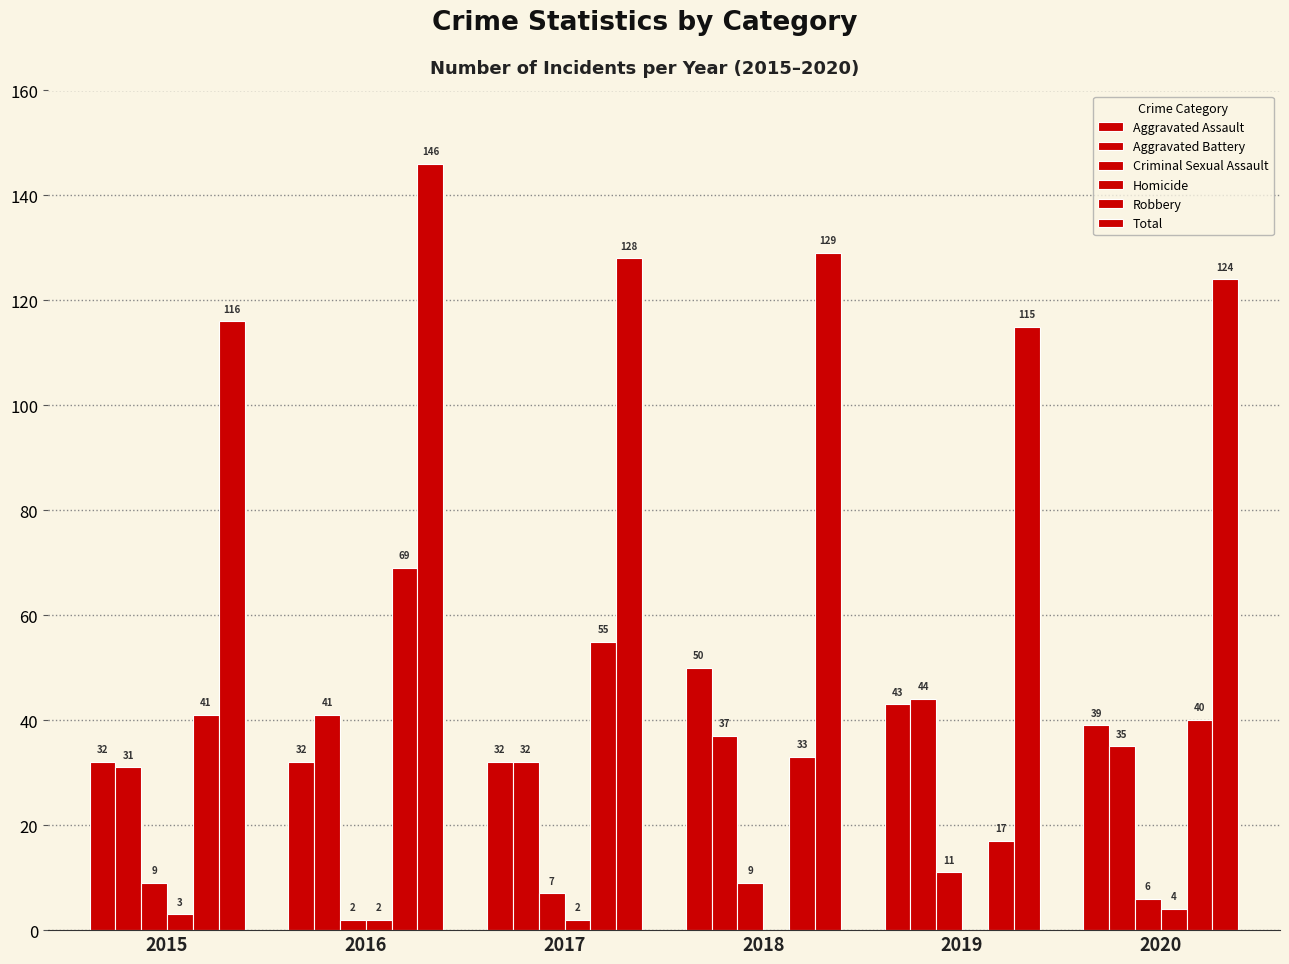

How many groups of bars are there?

6